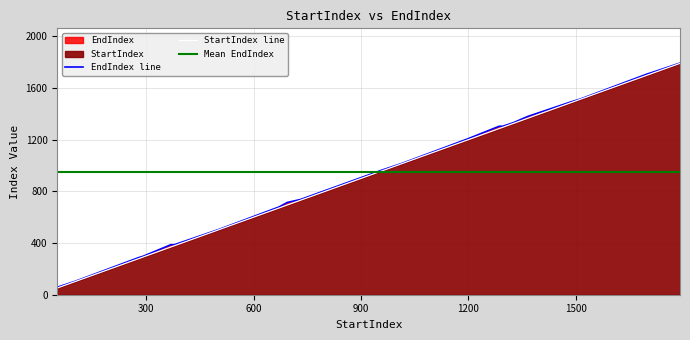

True or false: StartIndex and EndIndex intersect in this chart.

False